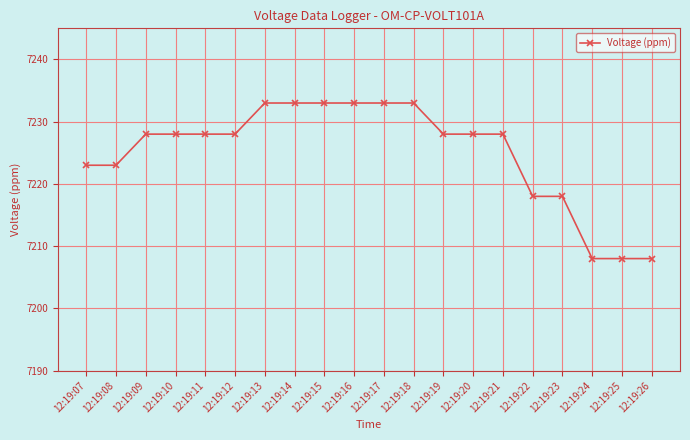

The value at 12:19:14 is 1971. True or false?

False